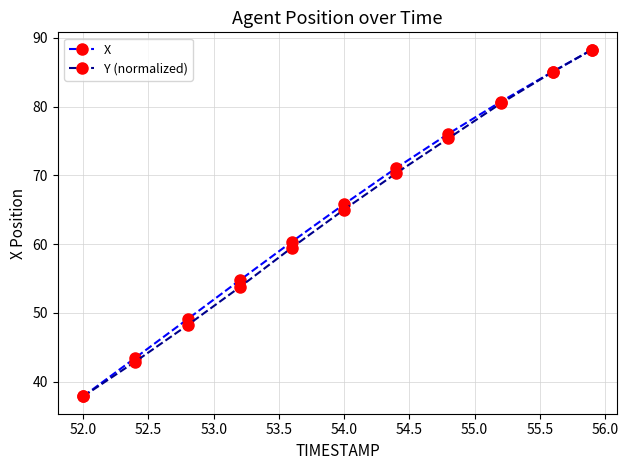

What is the average value of the Y (normalized) series?

64.2